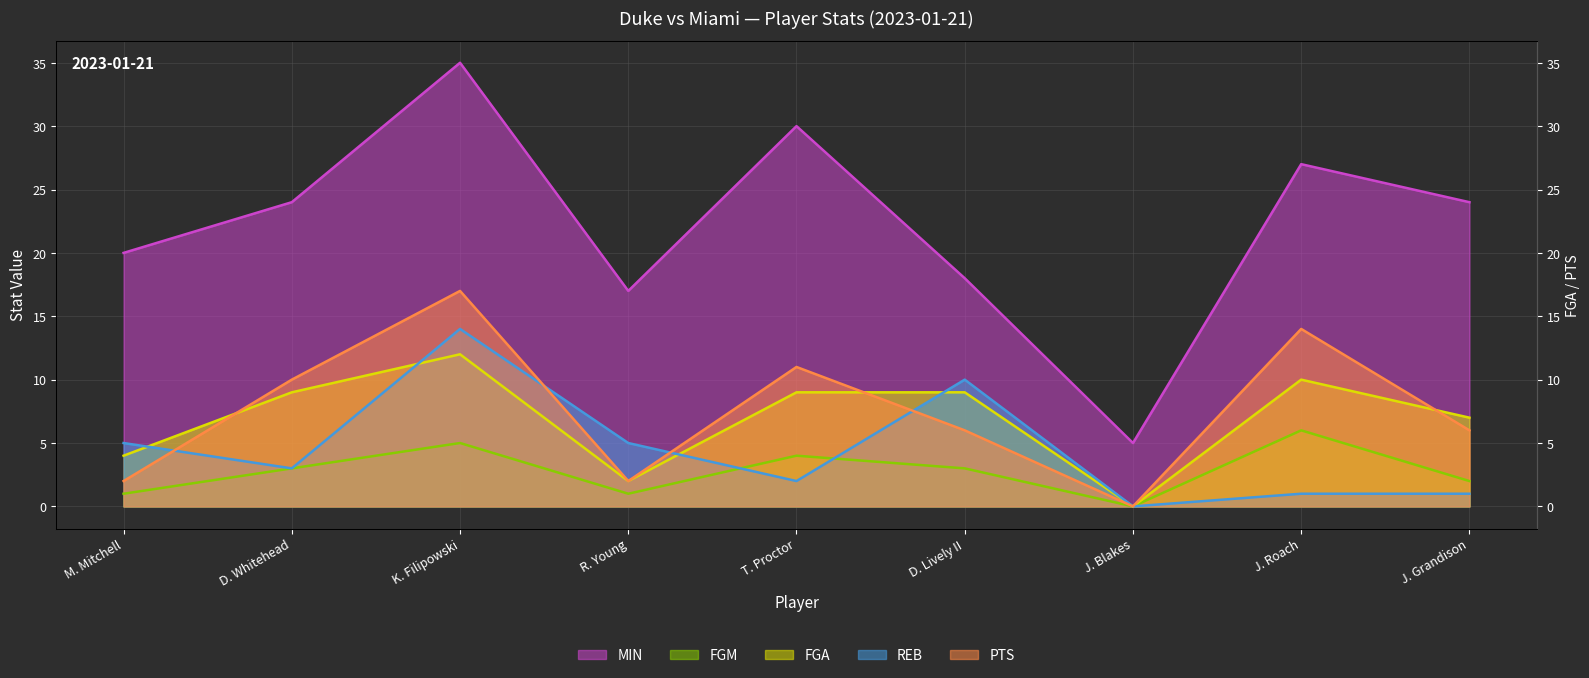

True or false: MIN (line) and FGM (line) cross at least once.

False